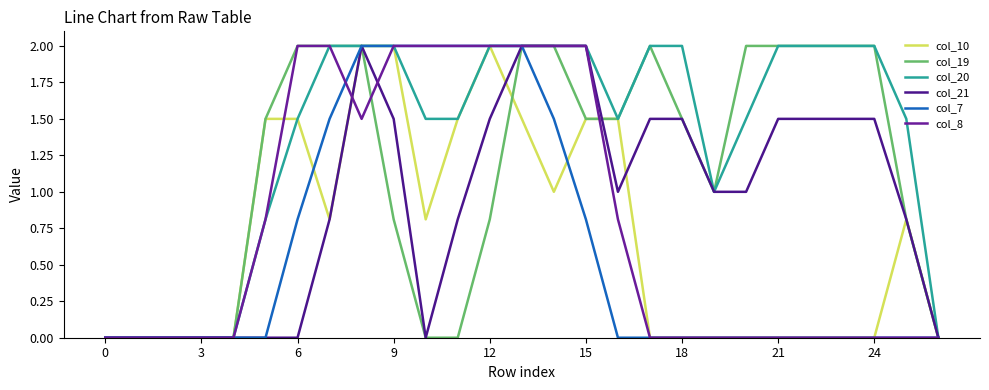

How many lines are shown in the chart?

6